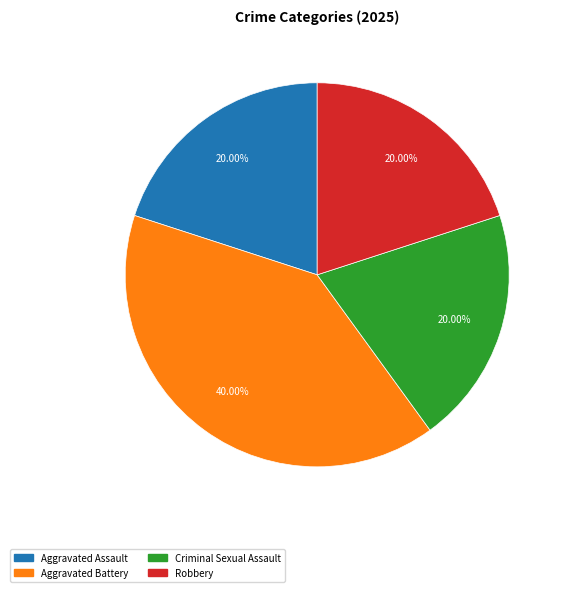

Does Criminal Sexual Assault account for over 50% of the chart?

No